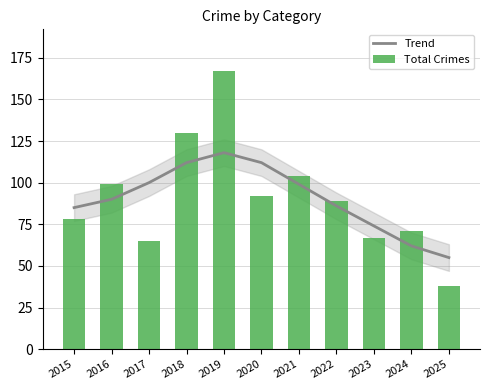

List the series in order of their overall mean, lowest first.

Trend, Total Crimes